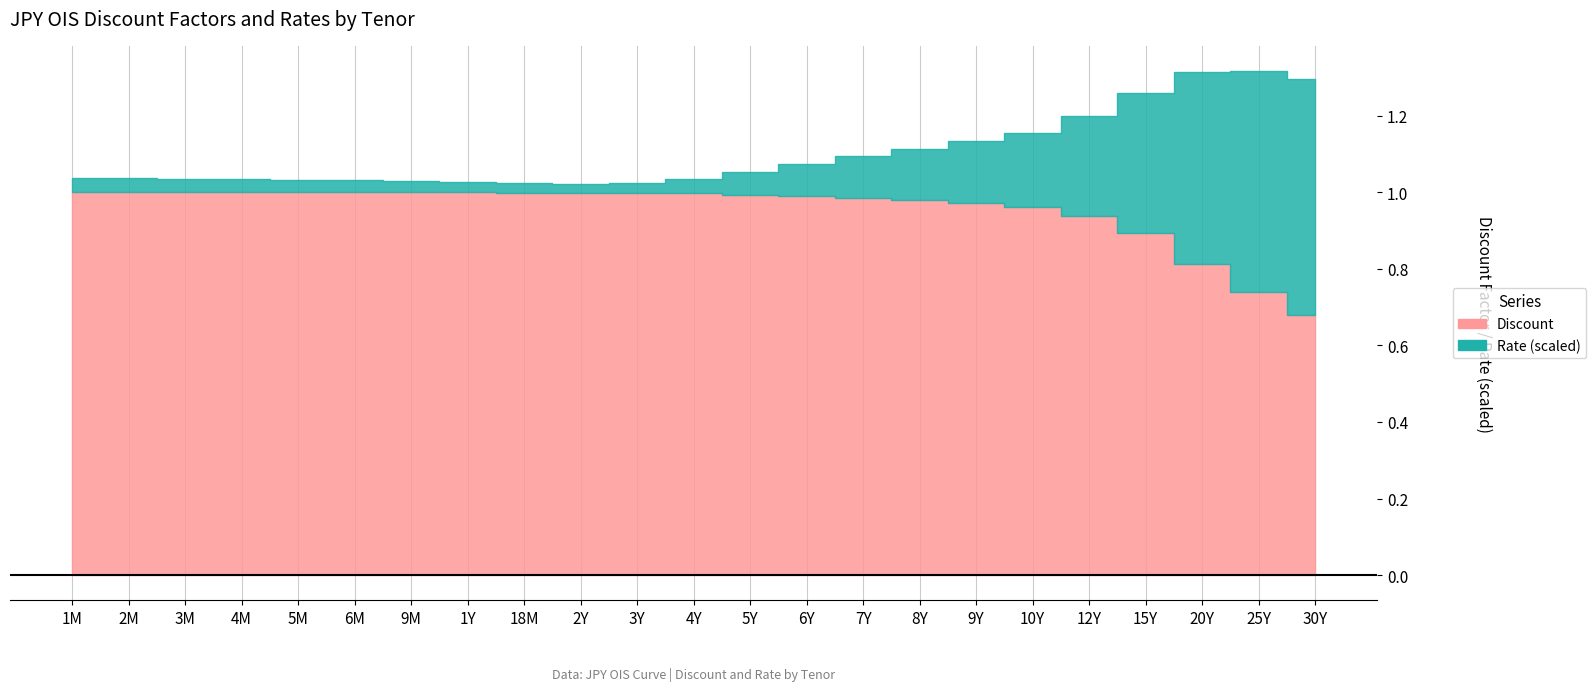

What is the sum of all Discount values?

21.9